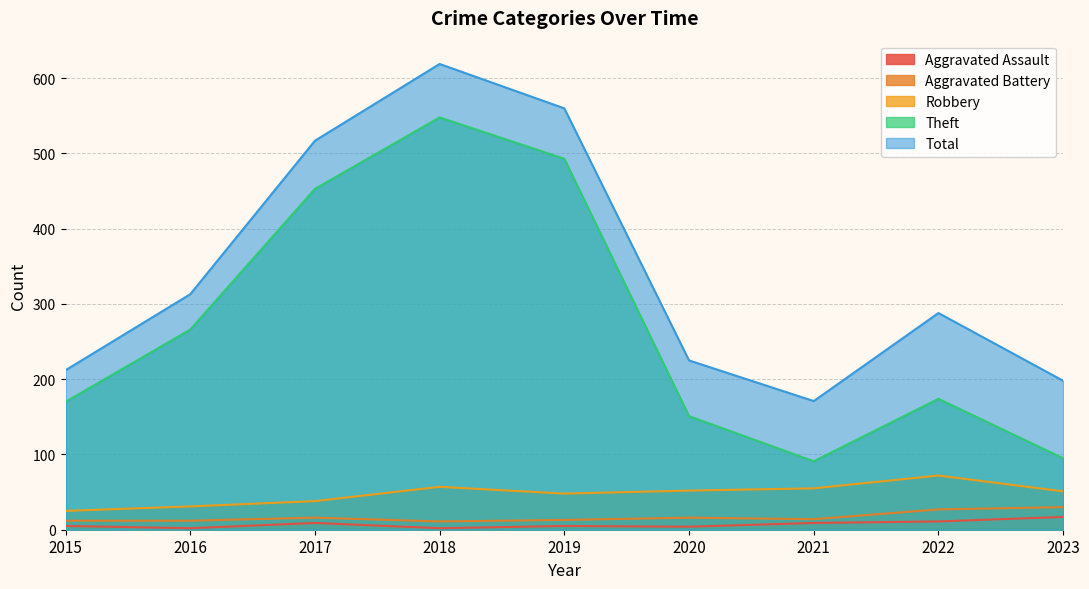

What is the smallest value displayed?

2